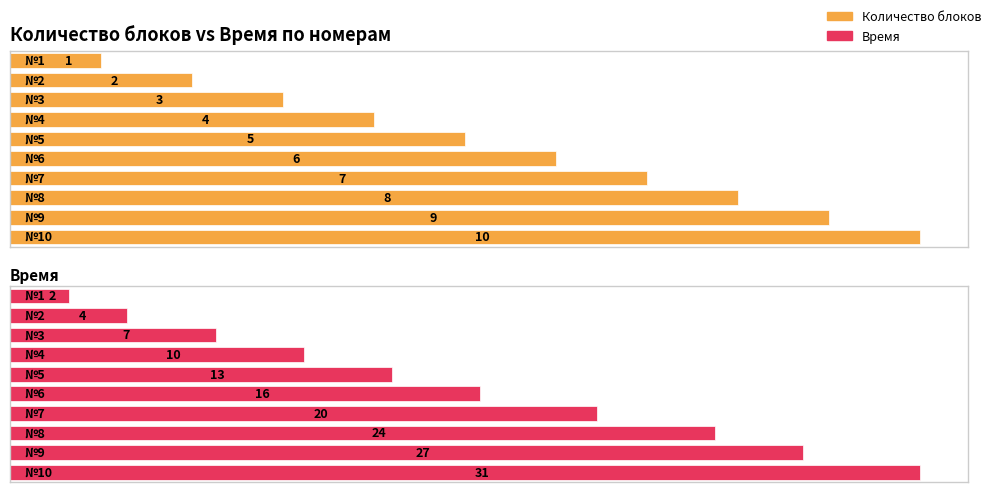

True or false: Количество блоков has a value of 3 at 2.

False